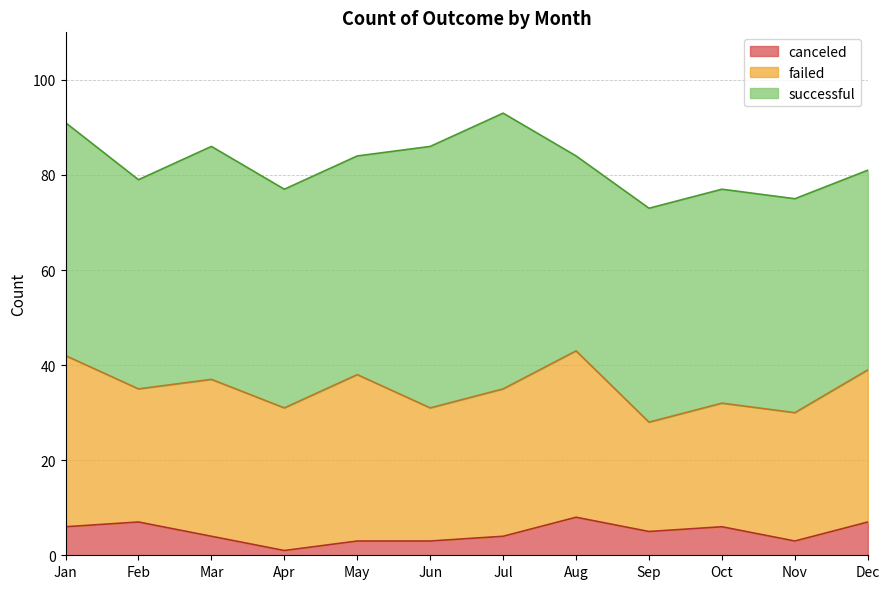

Reading left to right, extract all data points from this chart.

successful: 49	44	49	46	46	55	58	41	45	45	45	42
failed: 36	28	33	30	35	28	31	35	23	26	27	32
canceled: 6	7	4	1	3	3	4	8	5	6	3	7